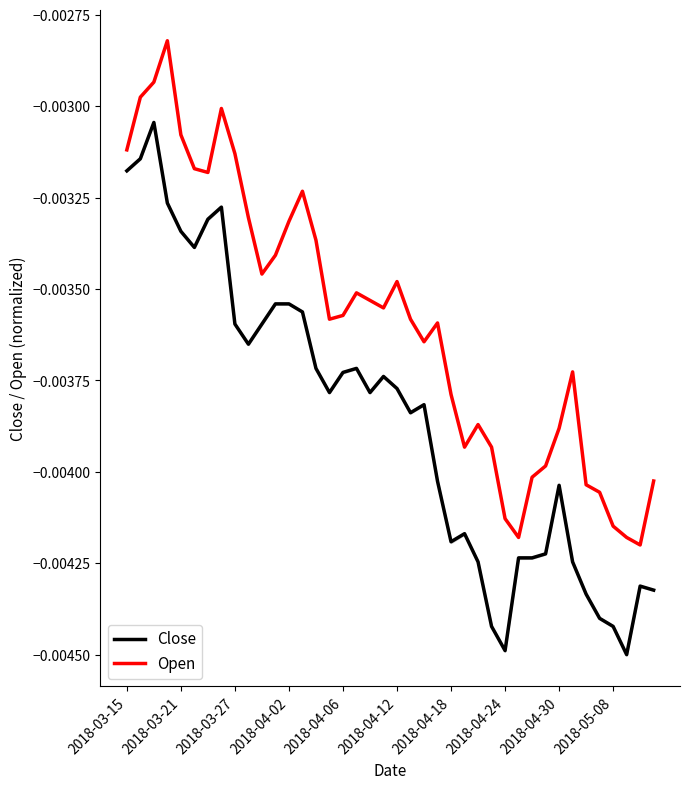

The value of Open at 25 is -0.0. True or false?

True